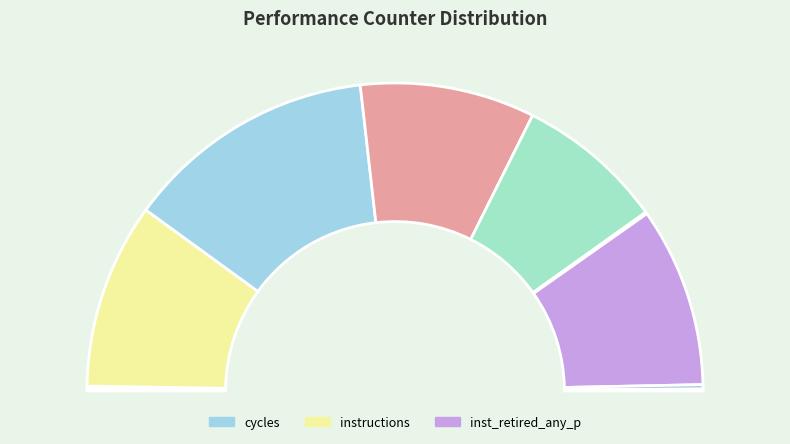

Which slice is the smallest?

dtlb_misses_walk_cycles